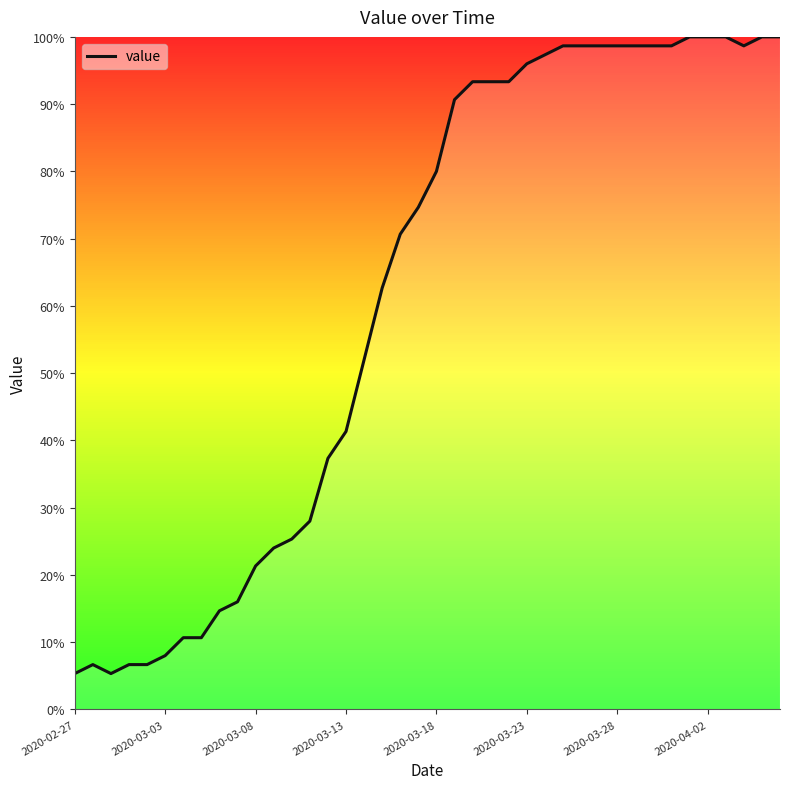

What is the greatest value displayed?

100.0